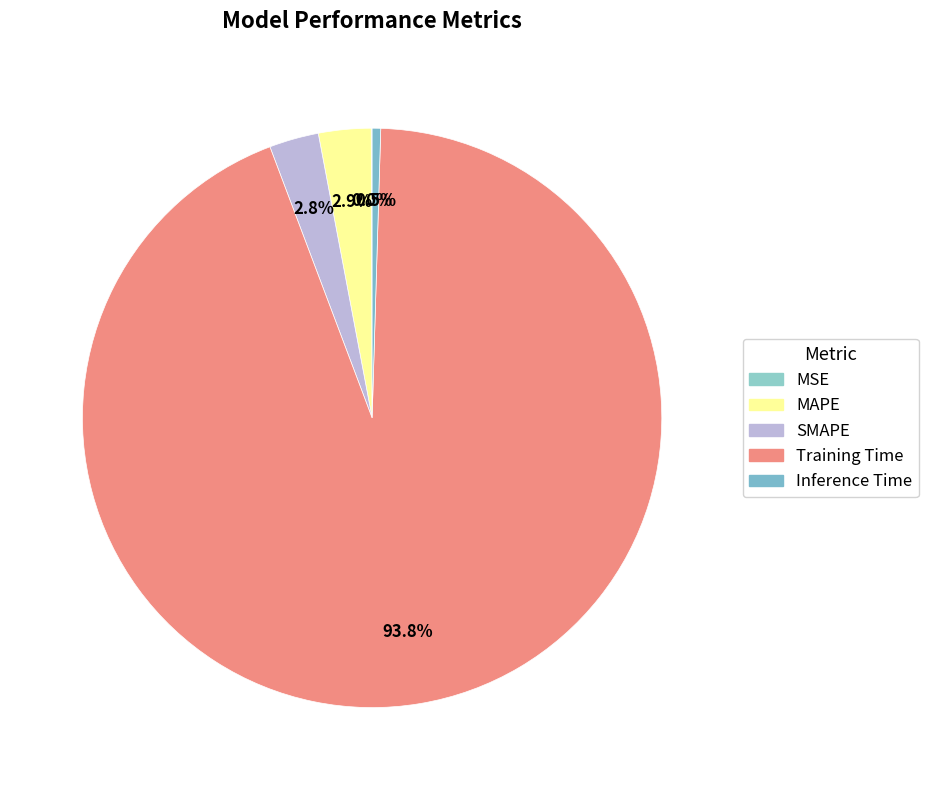

How much of the chart is everything except Inference Time?

99.5%